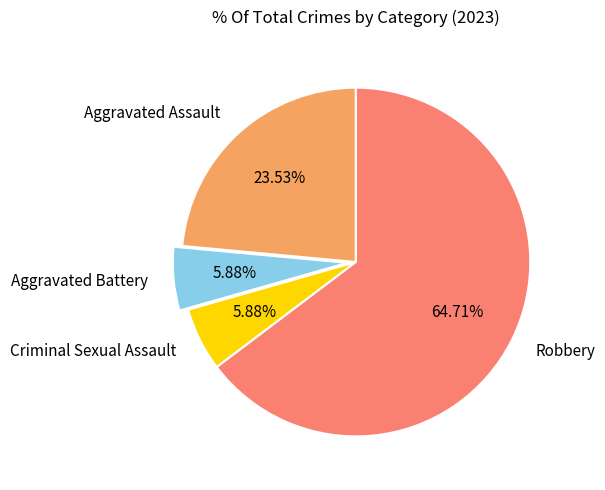

Count the number of slices in the pie.

4